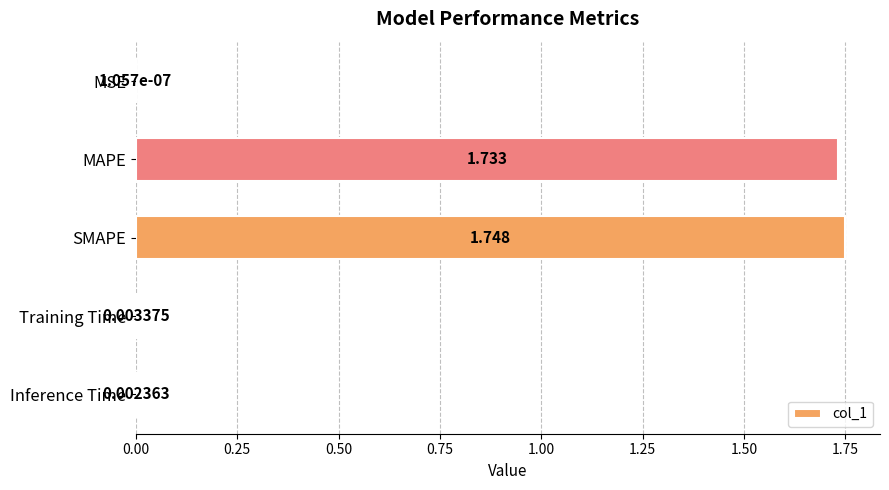

Between MAPE and Inference Time, which is larger?

MAPE